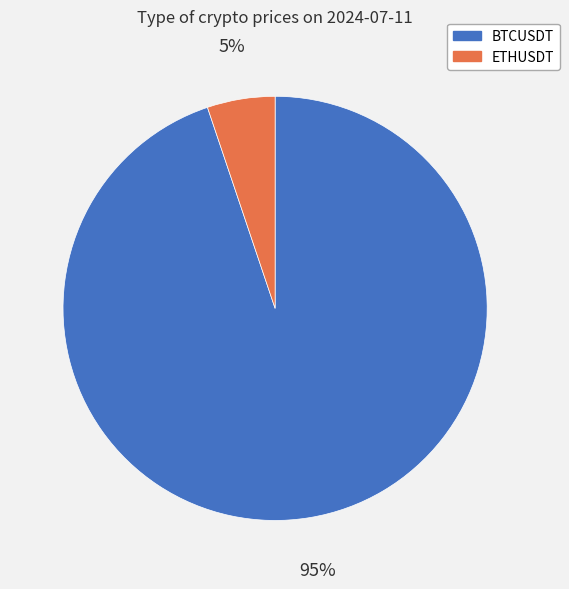

Which category accounts for the majority?

BTCUSDT